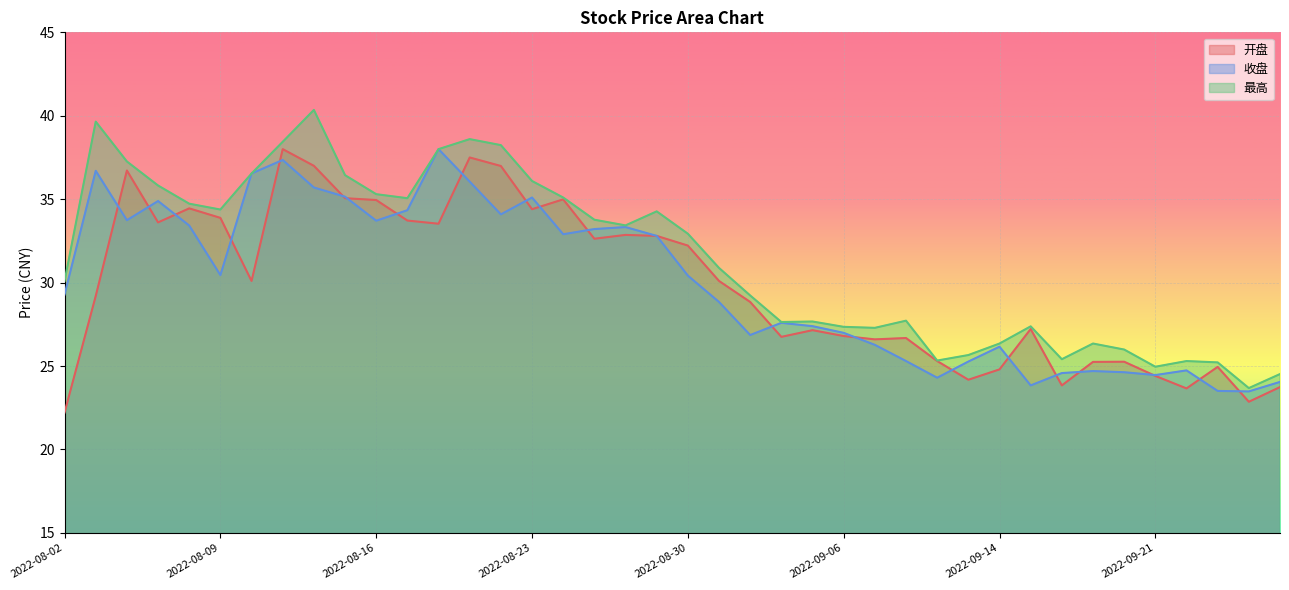

How many interior local valleys does the 开盘 series have?

11